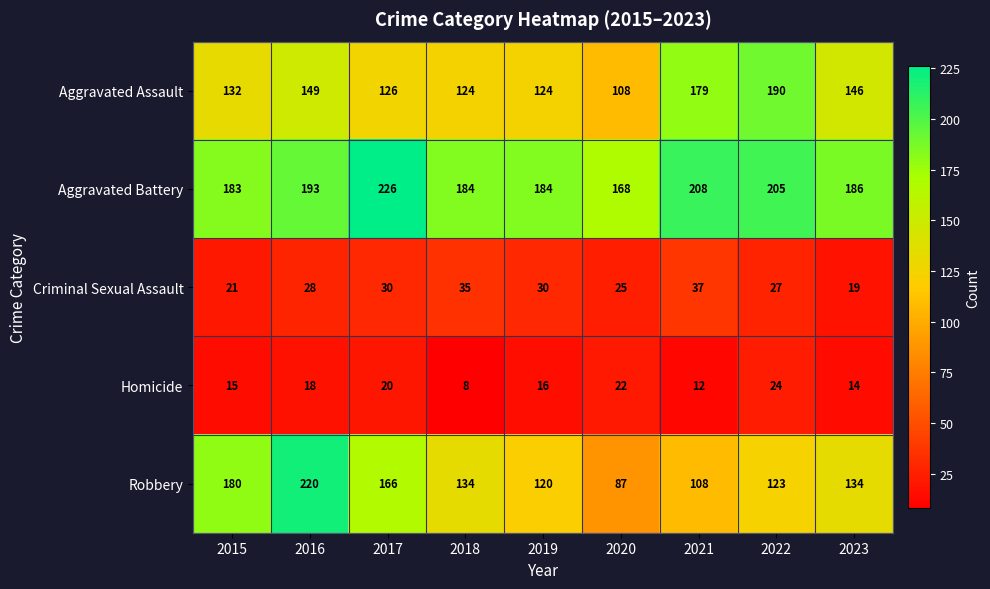

At 2018, list the series in order from smallest to largest.

Homicide, Criminal Sexual Assault, Aggravated Assault, Robbery, Aggravated Battery